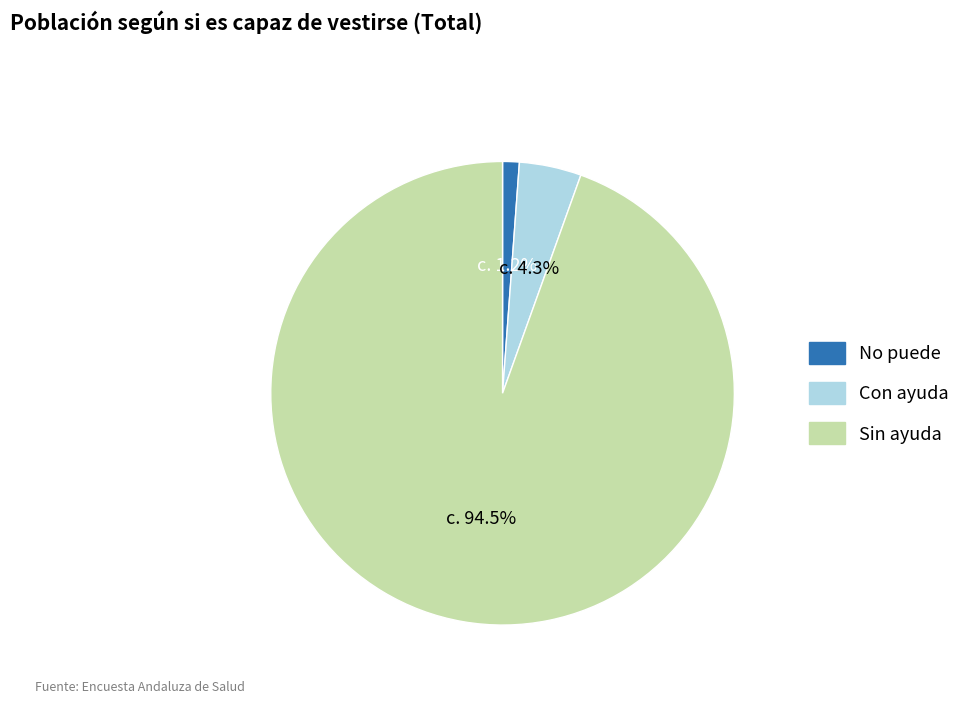

What is the largest slice in the pie chart?

Sin ayuda